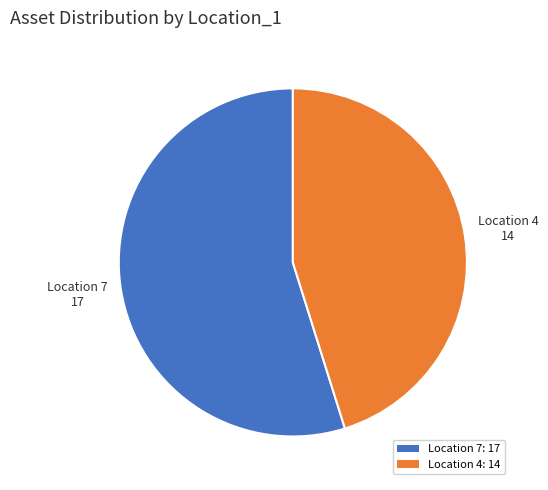

Which slice is the smallest?

Location 4: 14